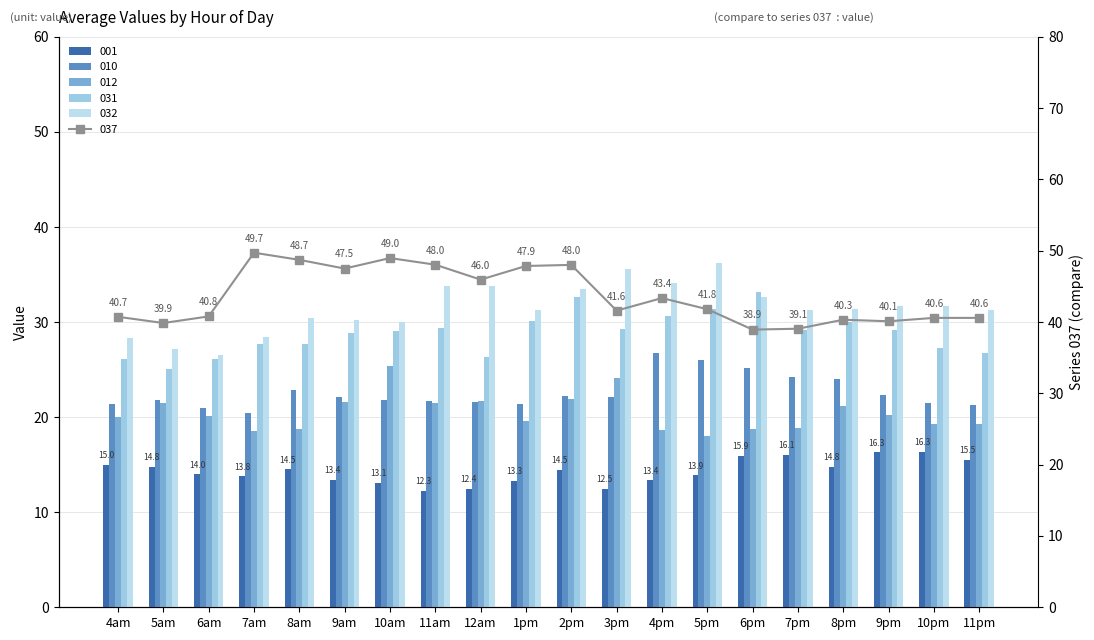

At which category is the sum across all series the highest?

2pm